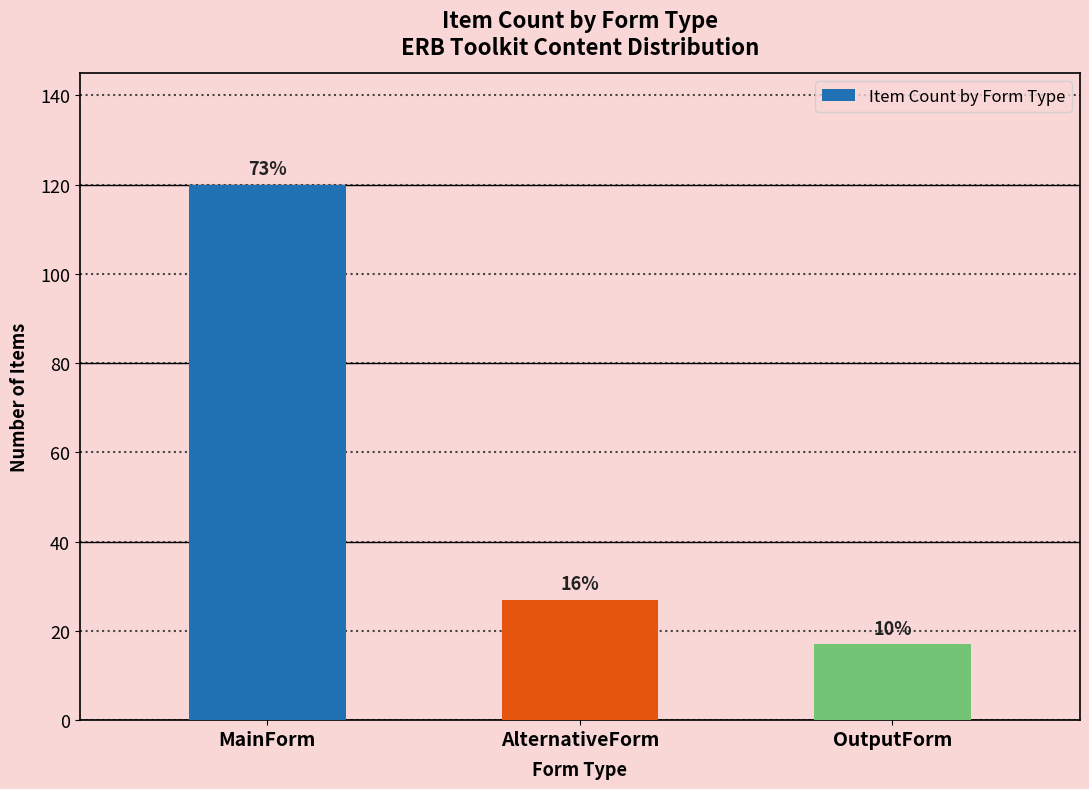

How many bars are there in total?

3